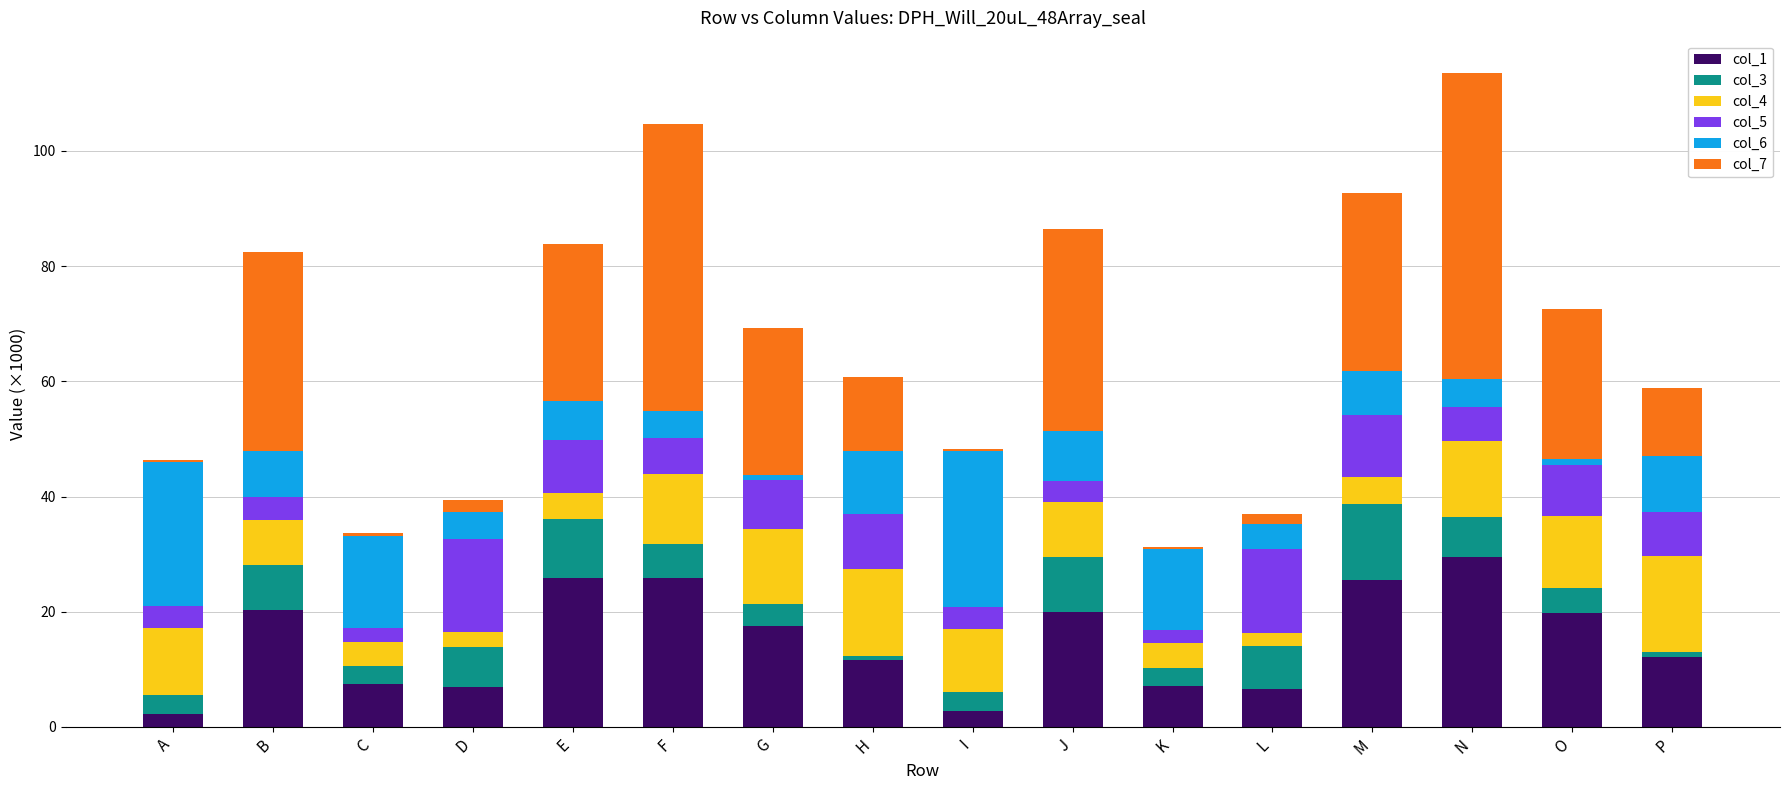

What is the total value across all series at J?

86.5